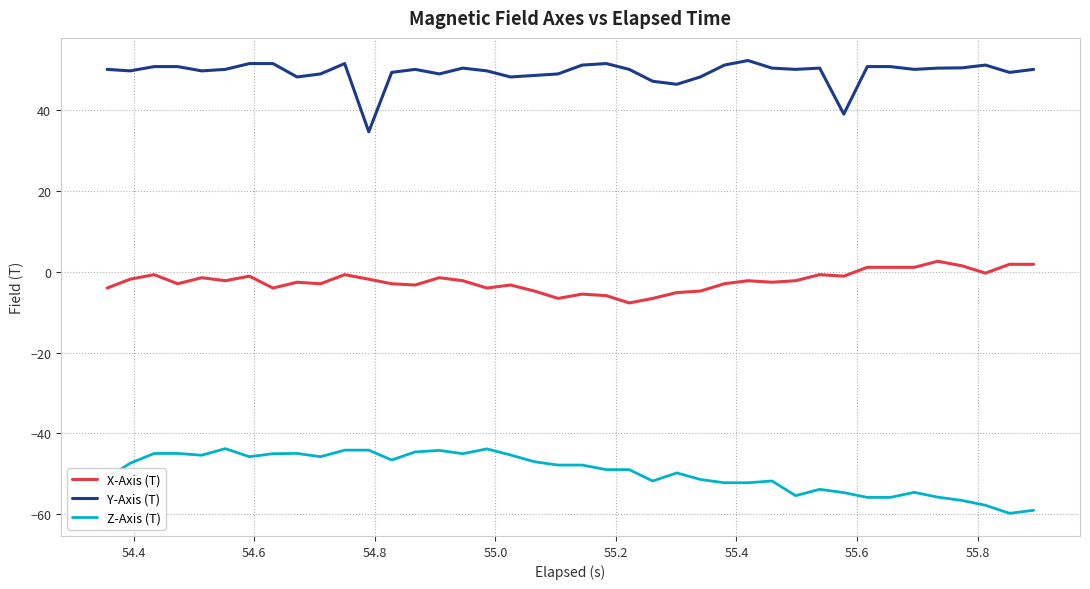

What is the greatest value displayed?

52.2